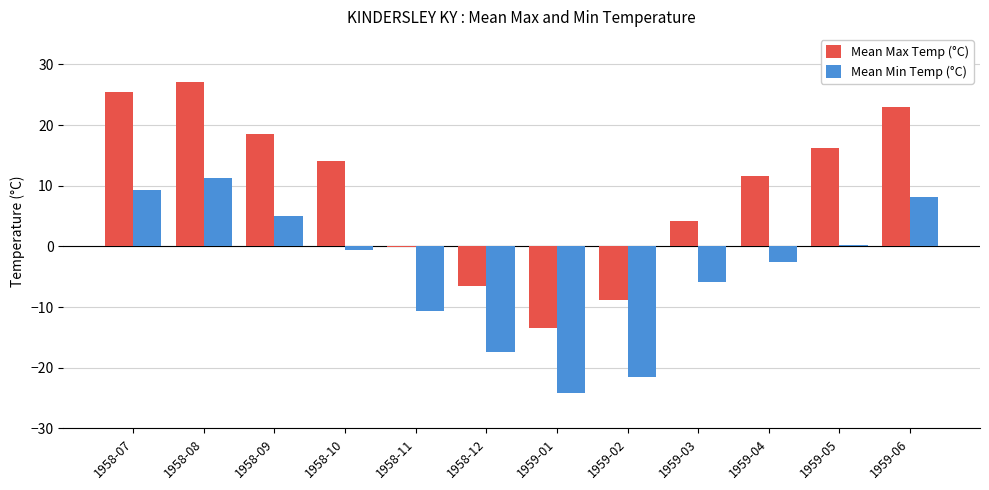

True or false: Mean Max Temp (°C) has a value of -23.3 at 1959-01.

False